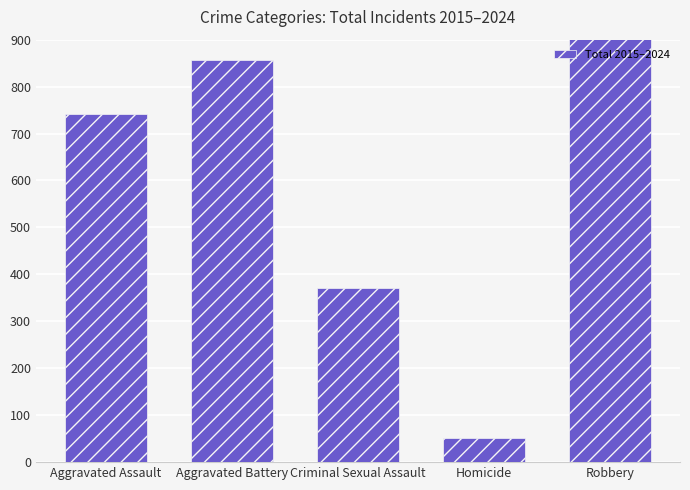

True or false: the data shows 75 at Homicide.

False